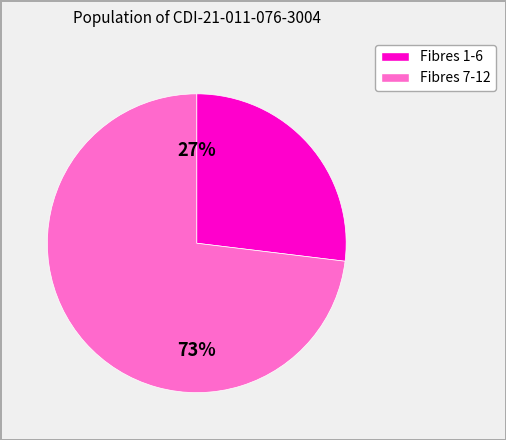

To the nearest percent, what is the difference between the largest and smallest slice percentages?

46%